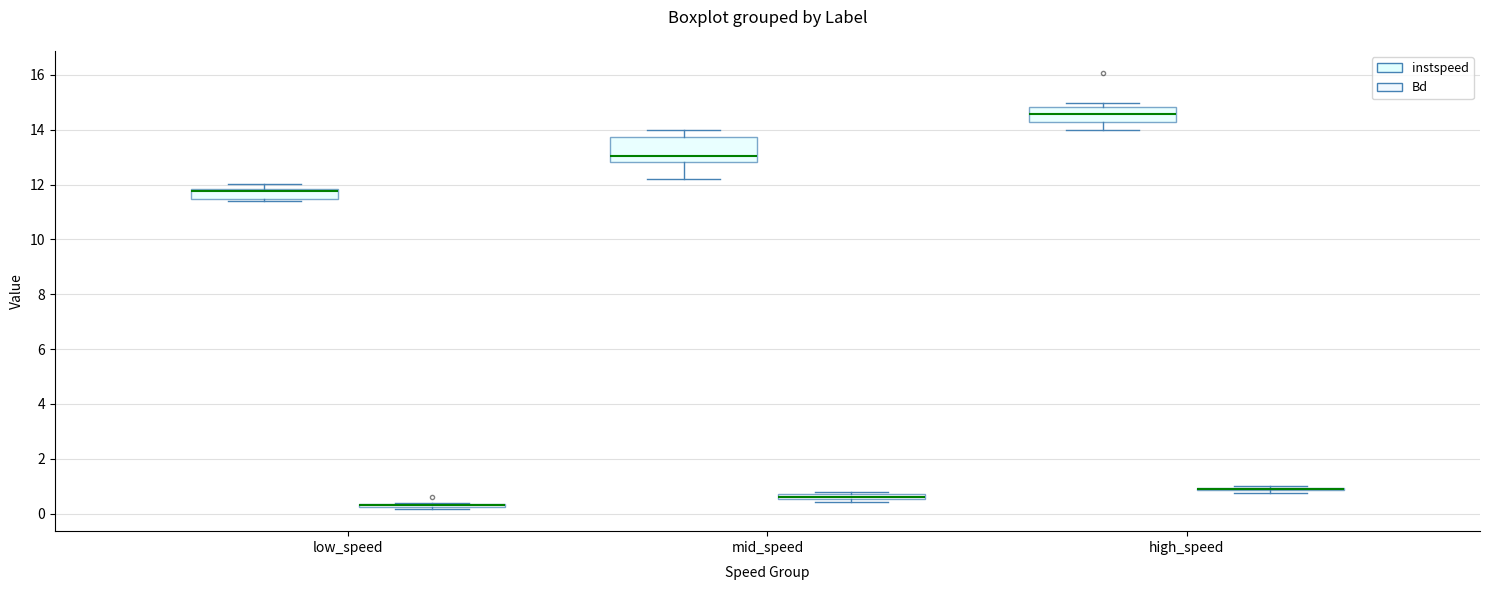

Which box is the tallest, from its lower edge to its upper edge?

mid_speed (instspeed)